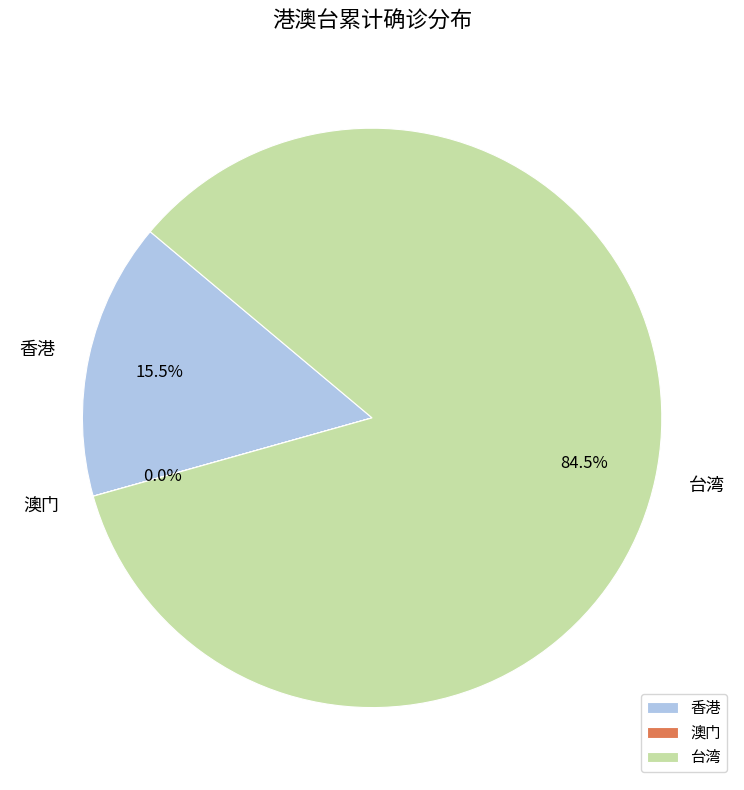

Which slice is the largest?

台湾